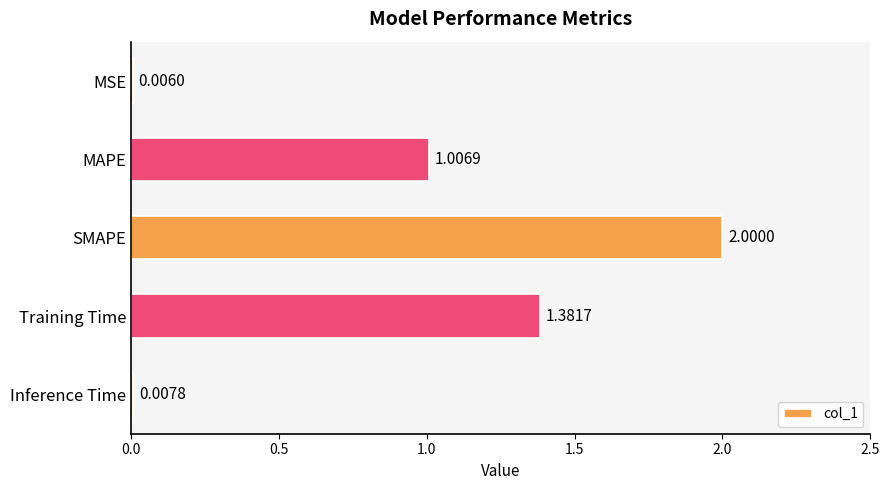

What is the sum of all values?

4.4